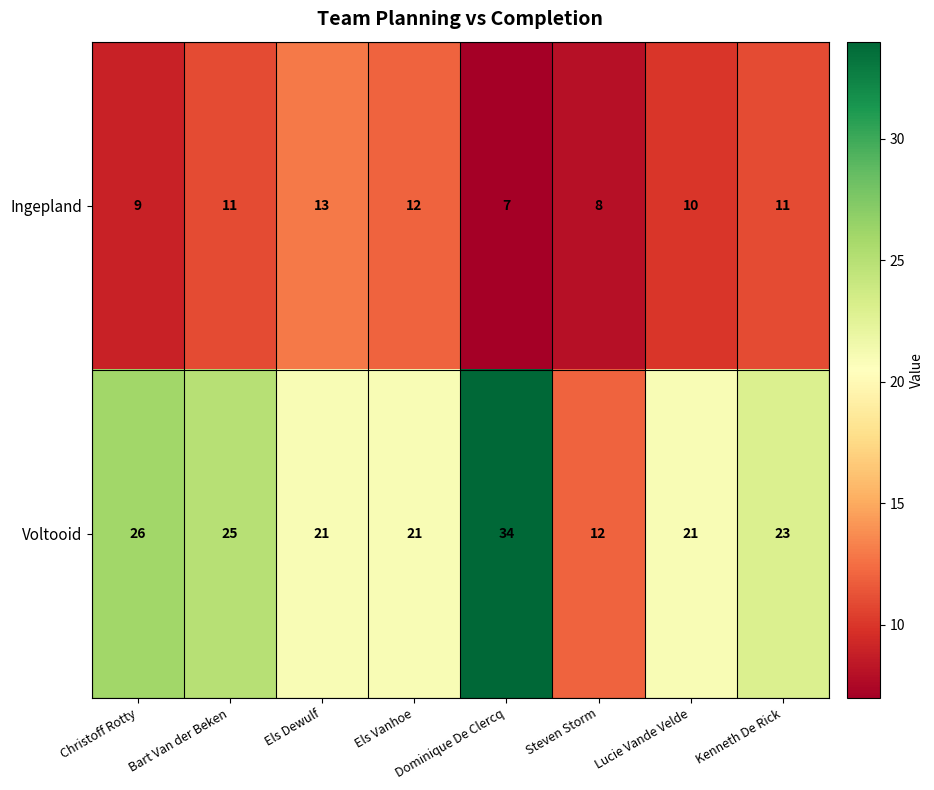

Which category has the highest value across all series?

Dominique De Clercq